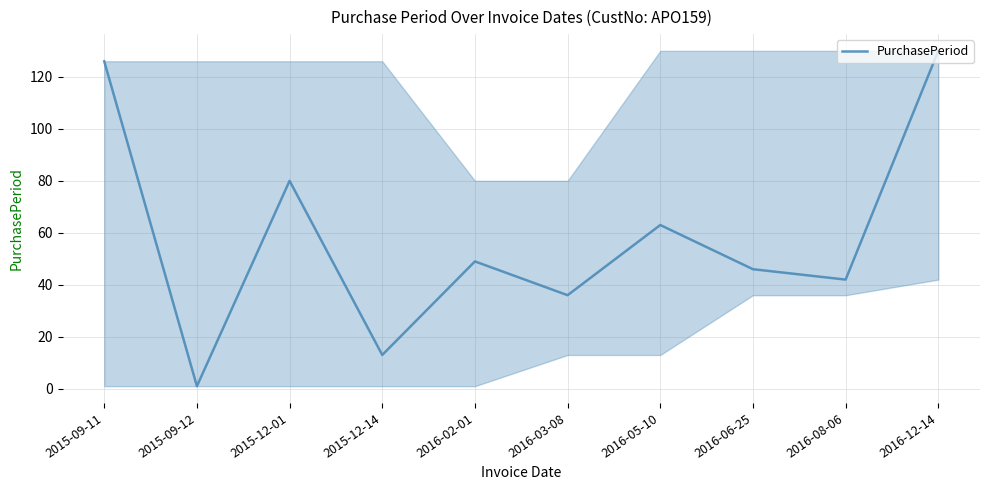

How many categories are shown in the chart?

10